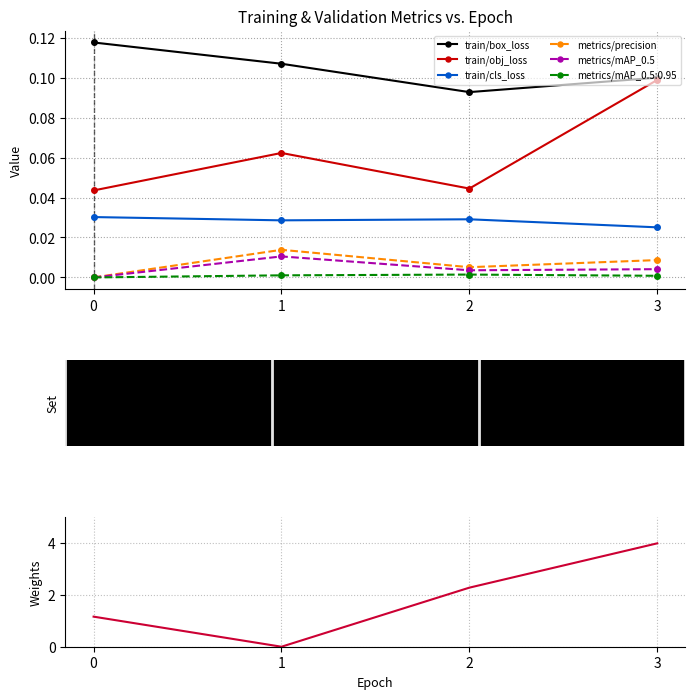

How many distinct data groups are displayed?

6